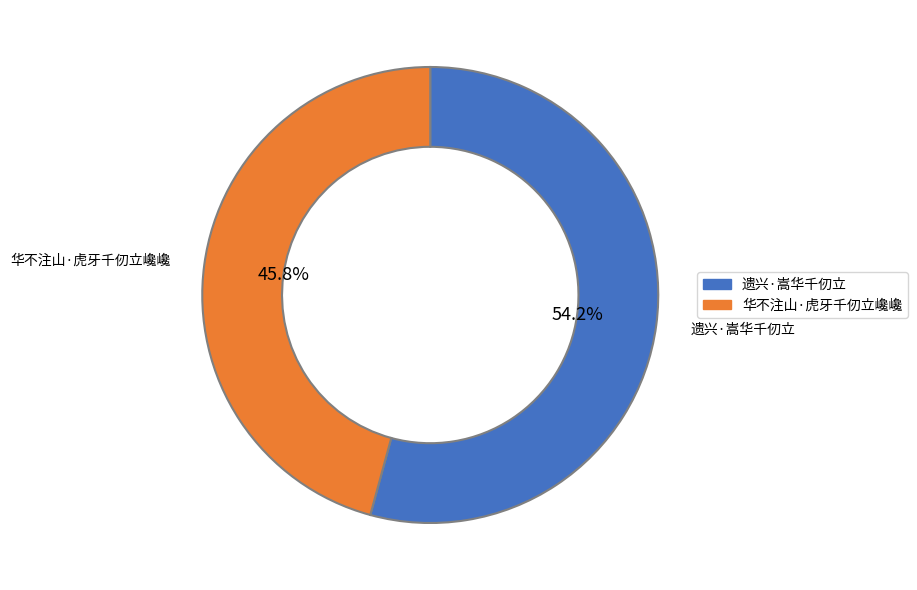

Which category accounts for the majority?

遗兴·嵩华千仞立